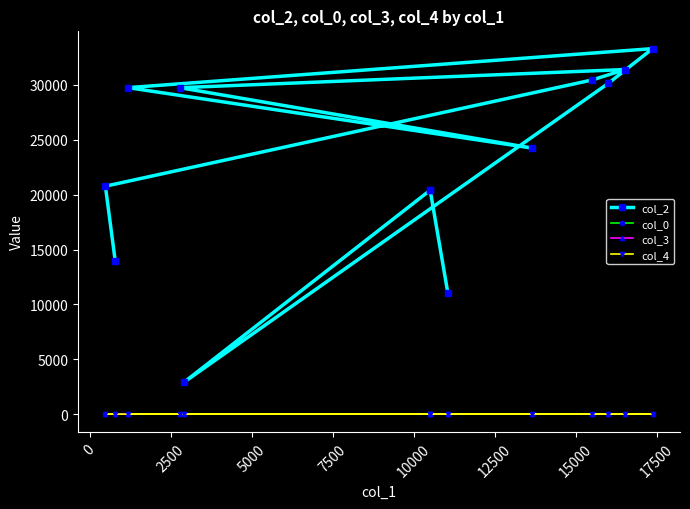

How many lines are shown in the chart?

4